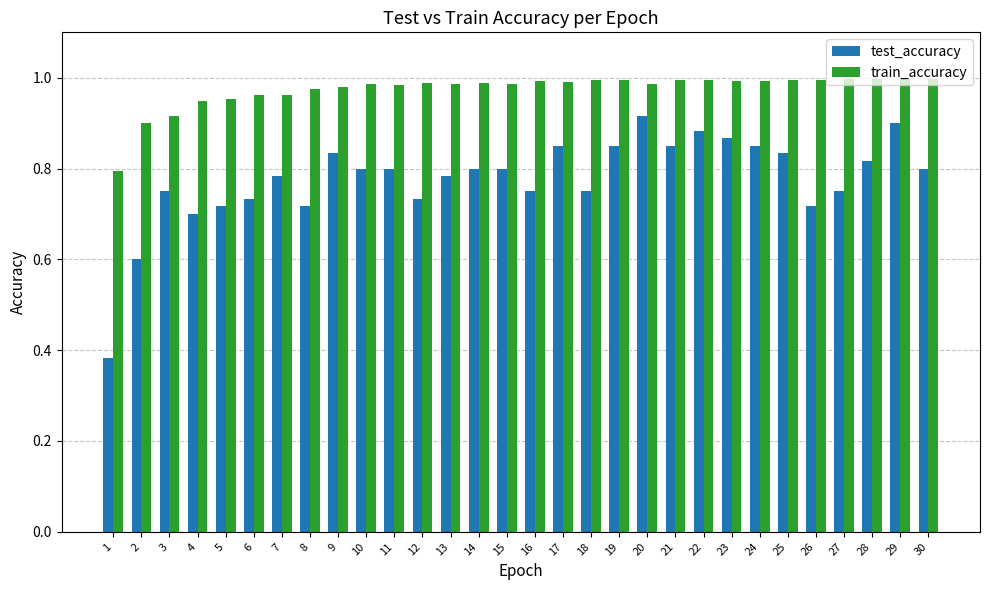

At 2, list the series in order from smallest to largest.

test_accuracy, train_accuracy